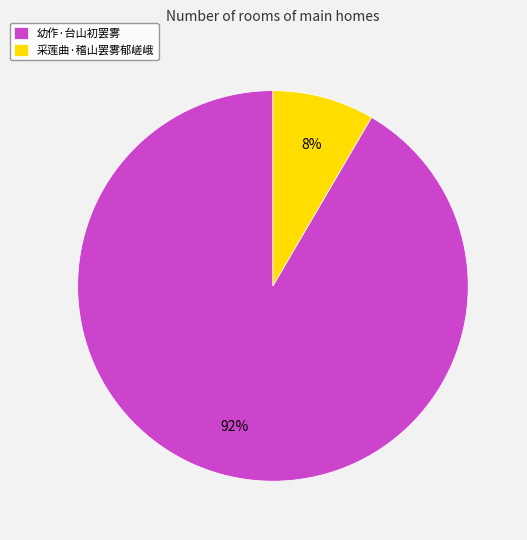

Which slice is the largest?

幼作·台山初罢雾